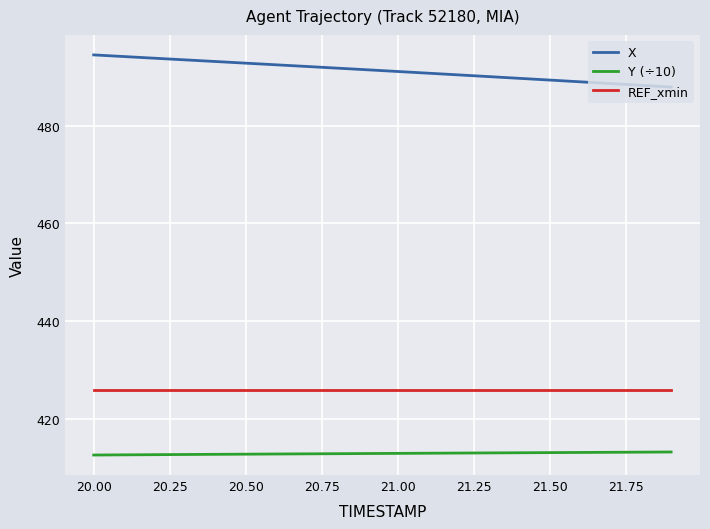

True or false: REF_xmin and X cross at least once.

False